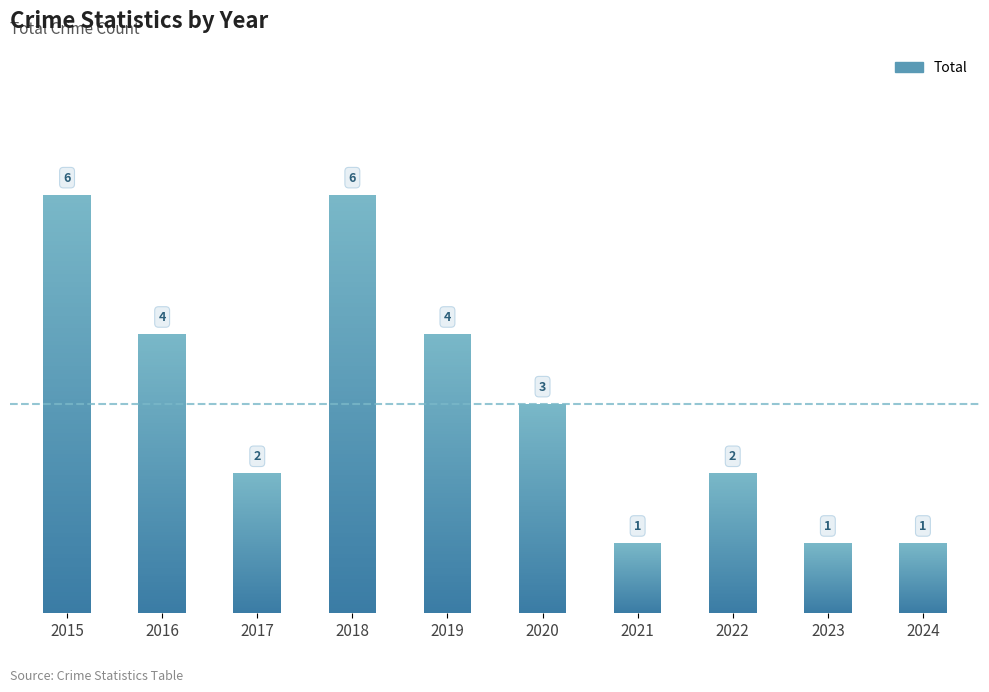

Reading right to left, what are all the values shown in this chart?

1	1	2	1	3	4	6	2	4	6